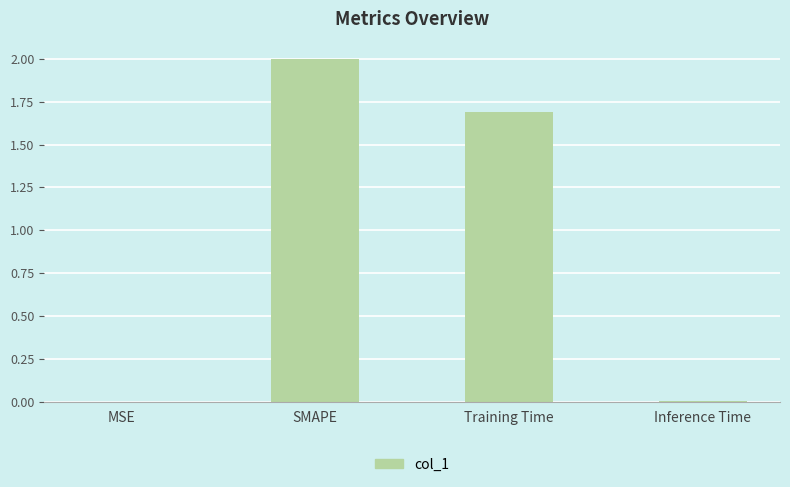

What is the average value?

0.9